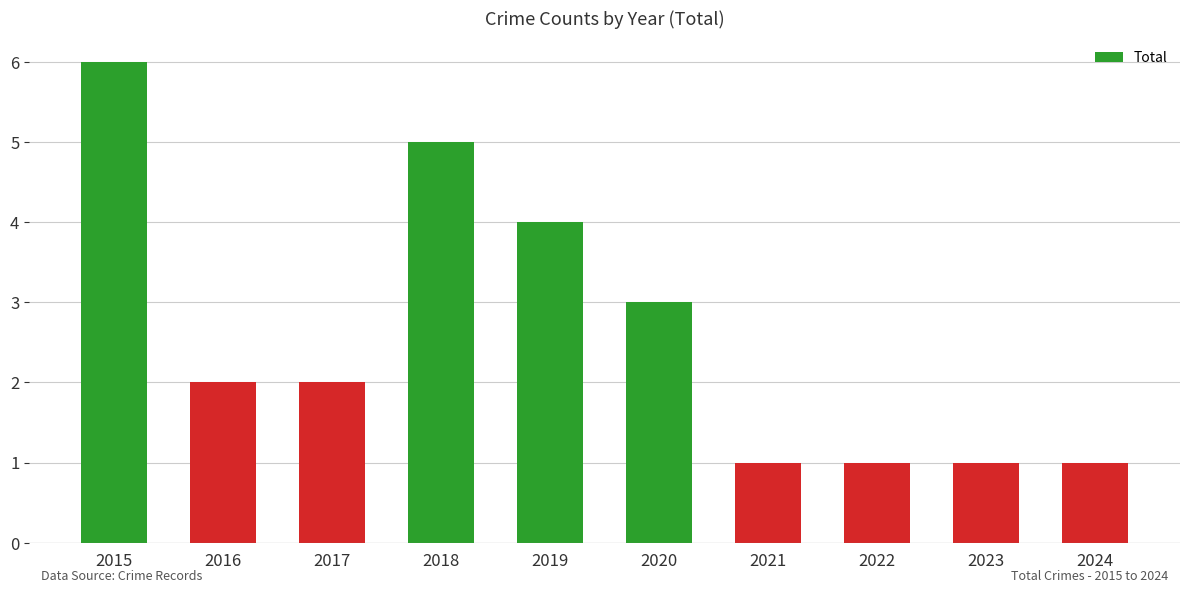

Between 2019 and 2017, which is larger?

2019